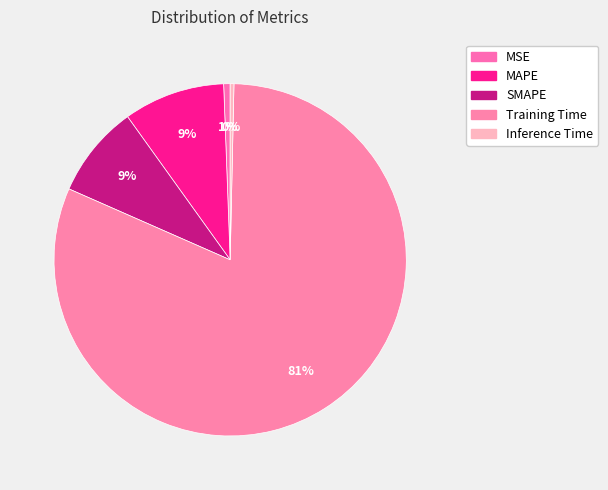

The MSE slice represents 1% of the pie. True or false?

True